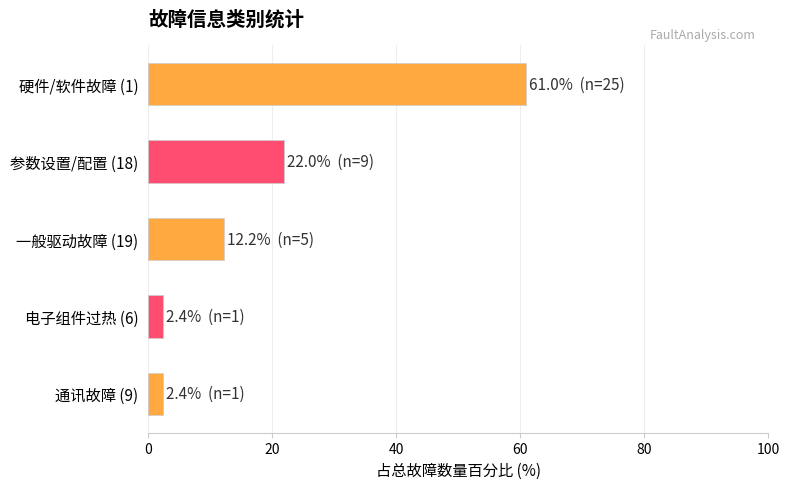

Reading bottom to top, list all the values displayed in this chart.

通讯故障 (9)=2.4	电子组件过热 (6)=2.4	一般驱动故障 (19)=12.2	参数设置/配置 (18)=22.0	硬件/软件故障 (1)=61.0